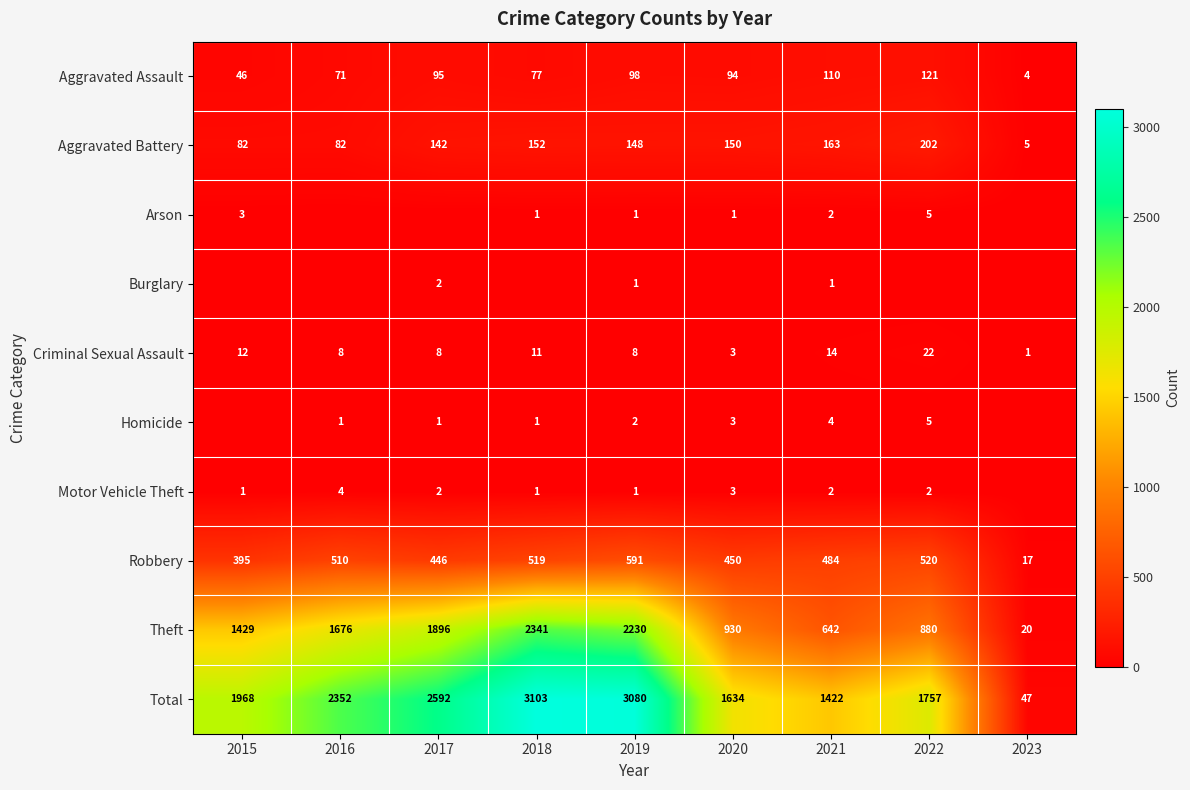

What is the difference between the maximum and minimum values in the Total series?

3056